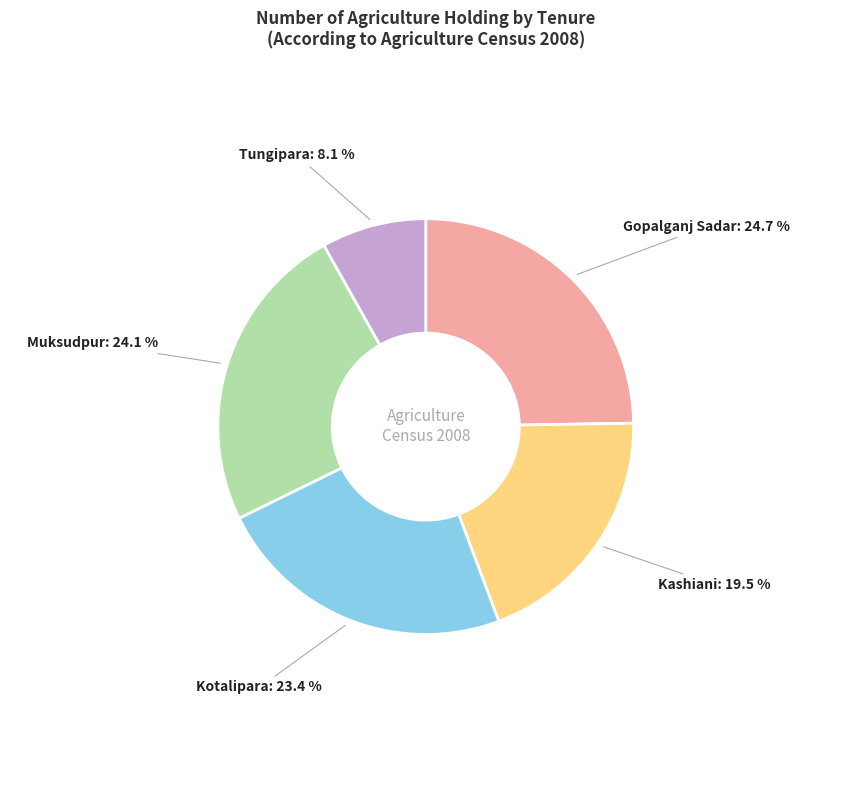

Rank the categories by value from highest to lowest.

Gopalganj Sadar, Muksudpur, Kotalipara, Kashiani, Tungipara